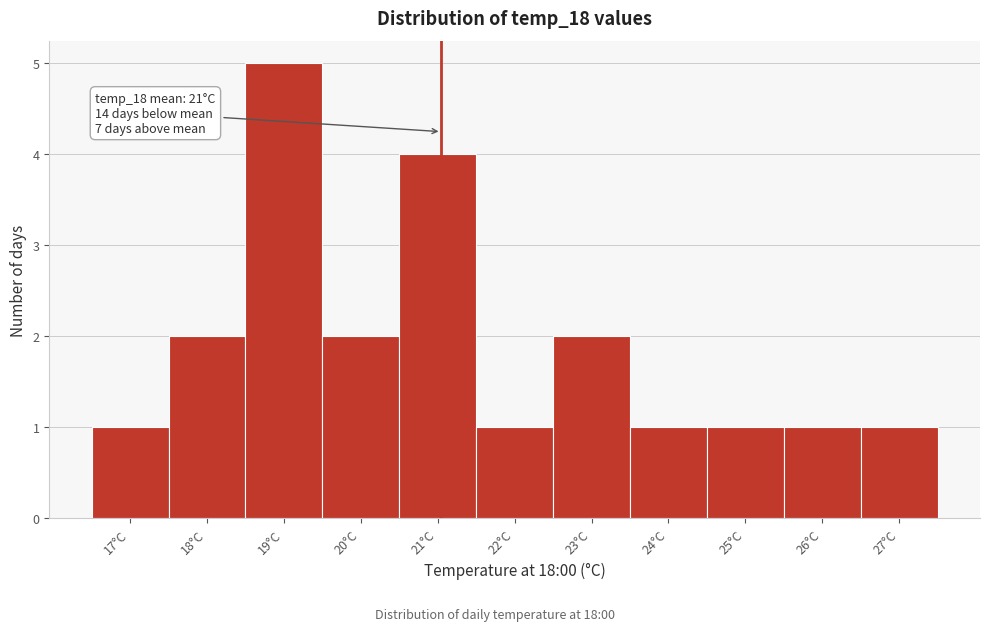

Which range on the x-axis has the tallest bar?

18.5 to 19.5